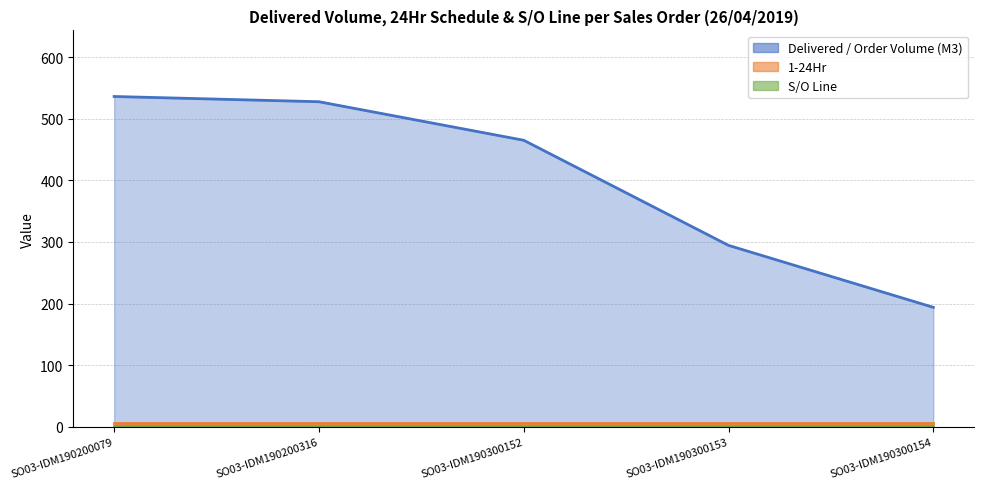

What is the difference between the highest and lowest values at SO03-IDM190300153?

293.5